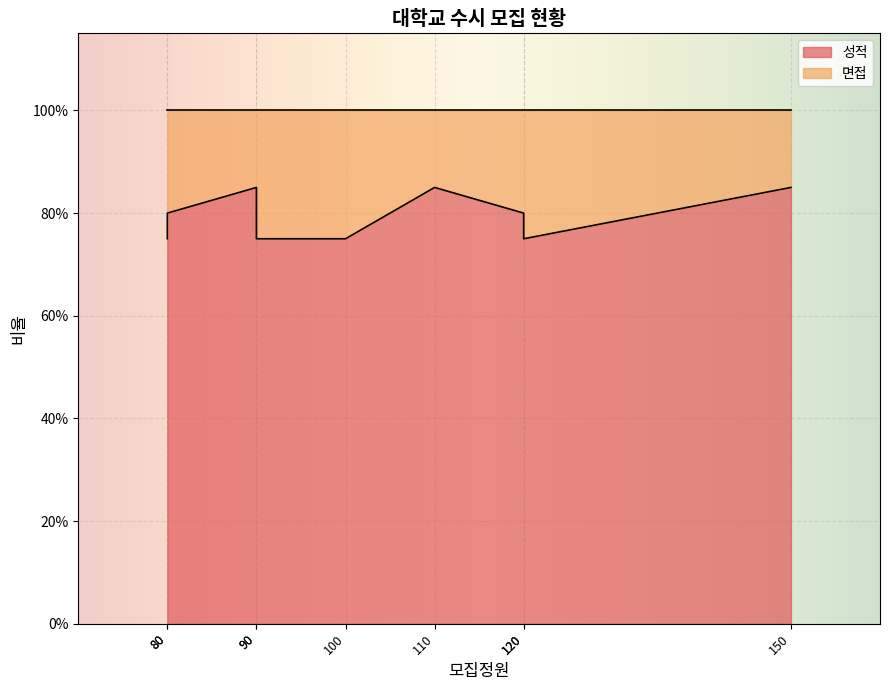

What is the value of the 성적 point at the 5th from the left?

0.8